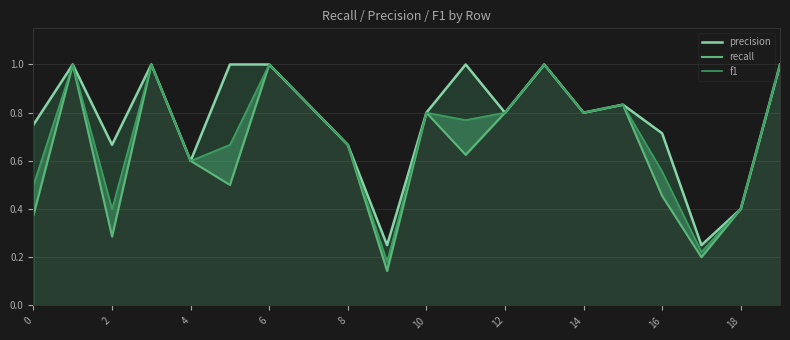

What is the highest value of the f1 series?

1.0